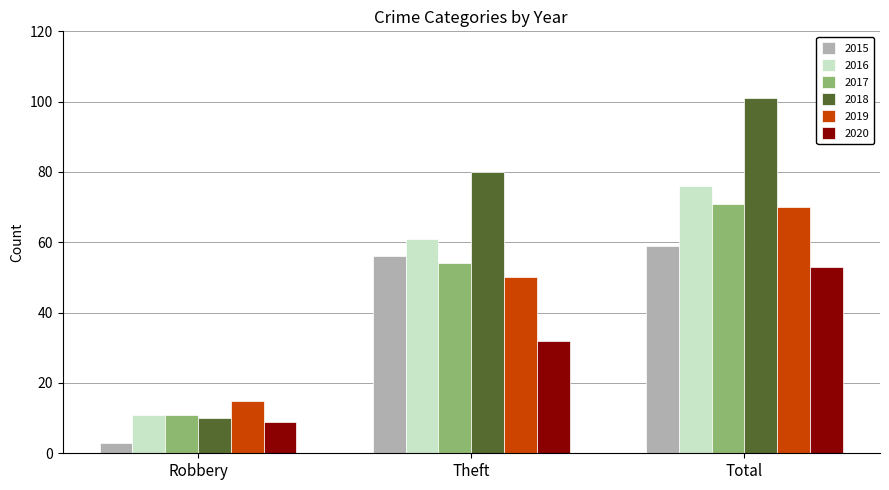

What position from the right is Robbery?

3